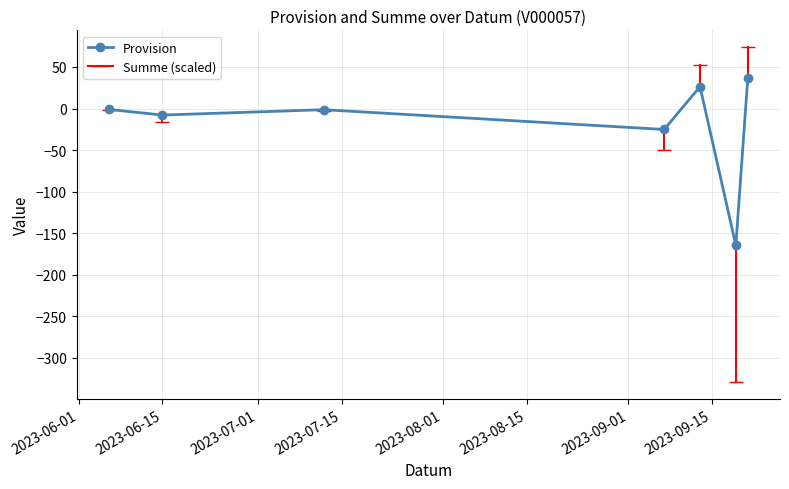

What is the maximum value shown in the chart?

37.0